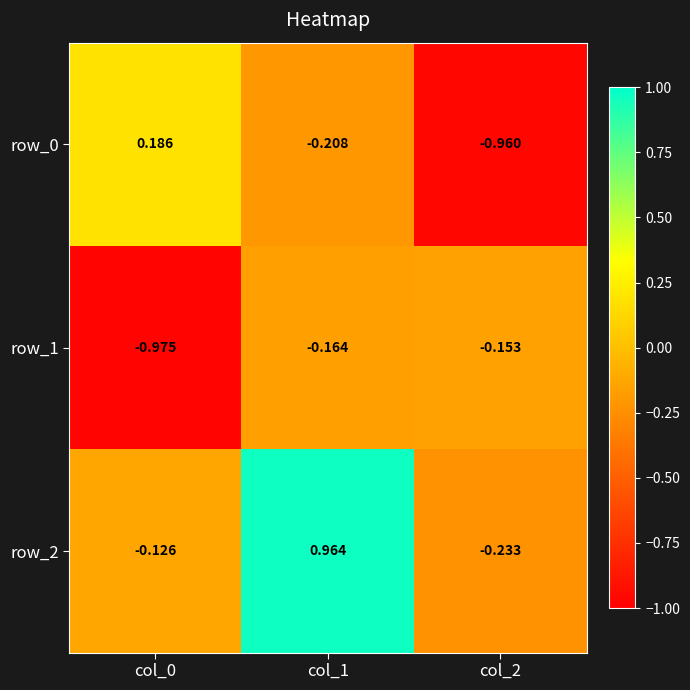

How many values in the row_0 series exceed 0?

1